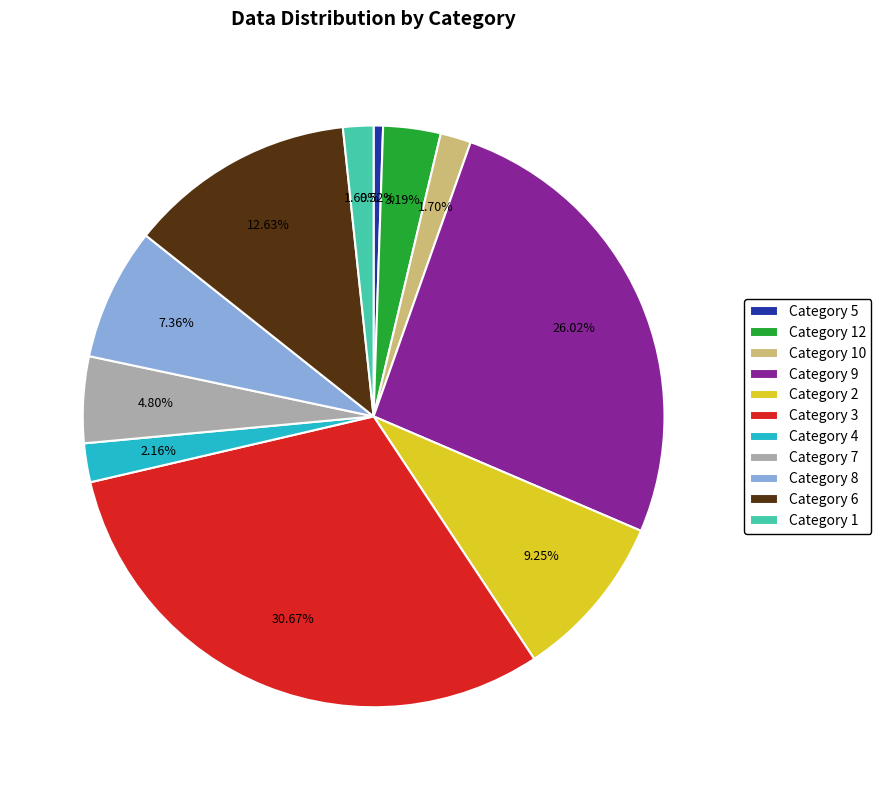

Is there any slice that represents more than half of the pie?

No